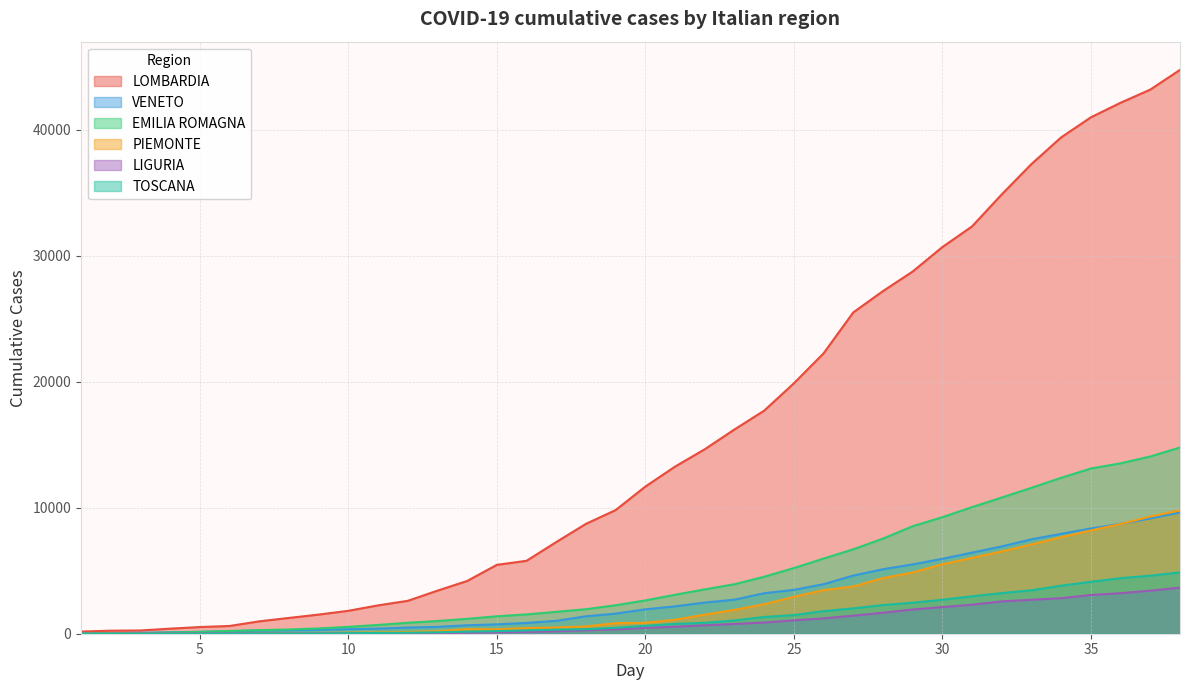

What is the value of the EMILIA ROMAGNA point at the 19th from the left?

2263